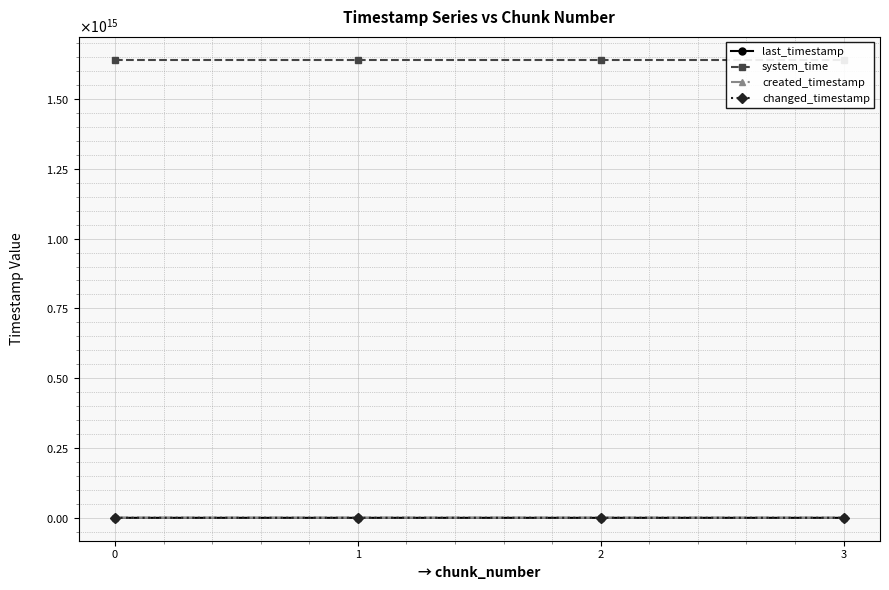

What is the value of the system_time point at the 3rd from the left?

1638670727284851